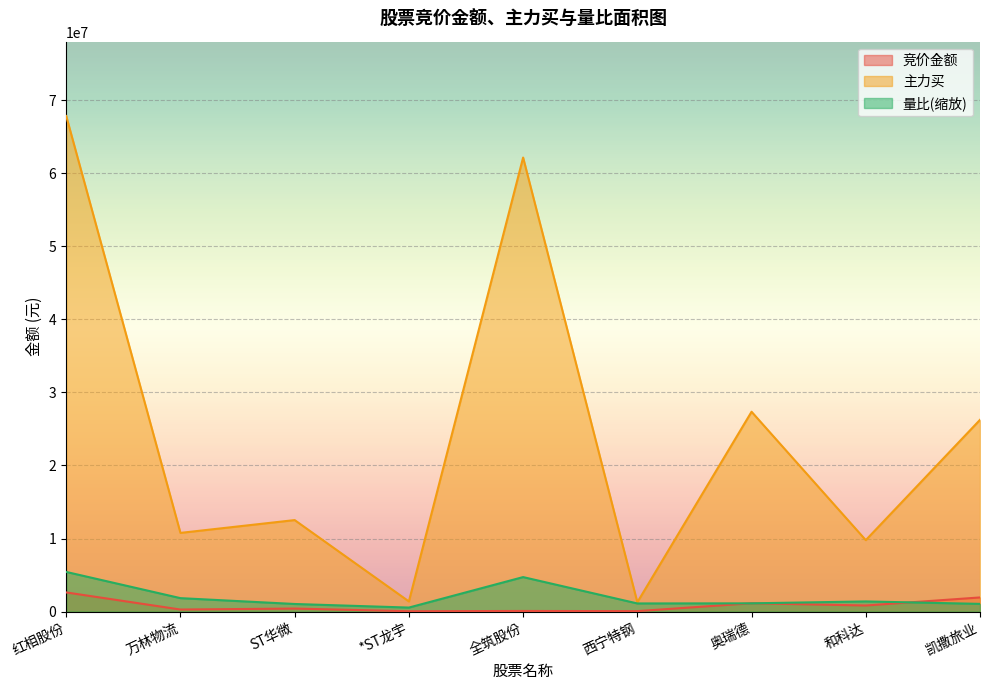

True or false: 量比 has a value of 1839624.5 at 万林物流.

True